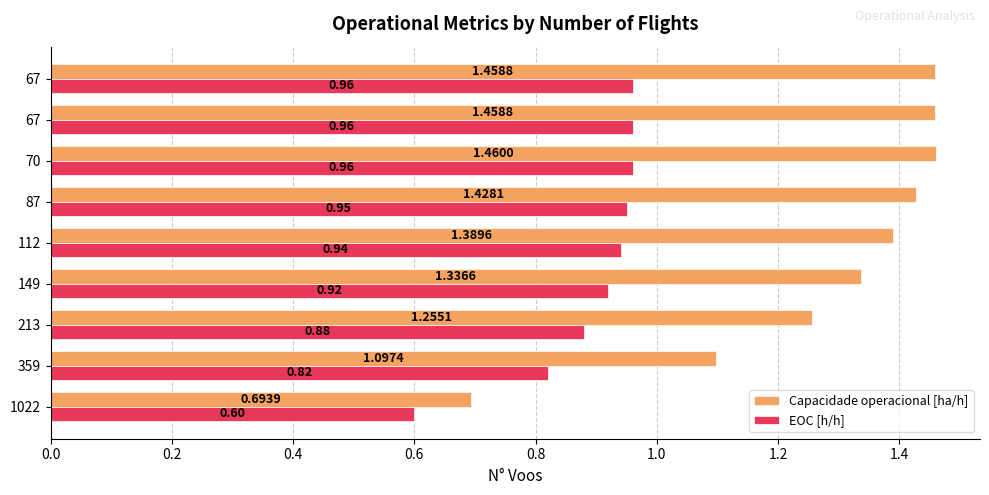

How many distinct data groups are displayed?

2